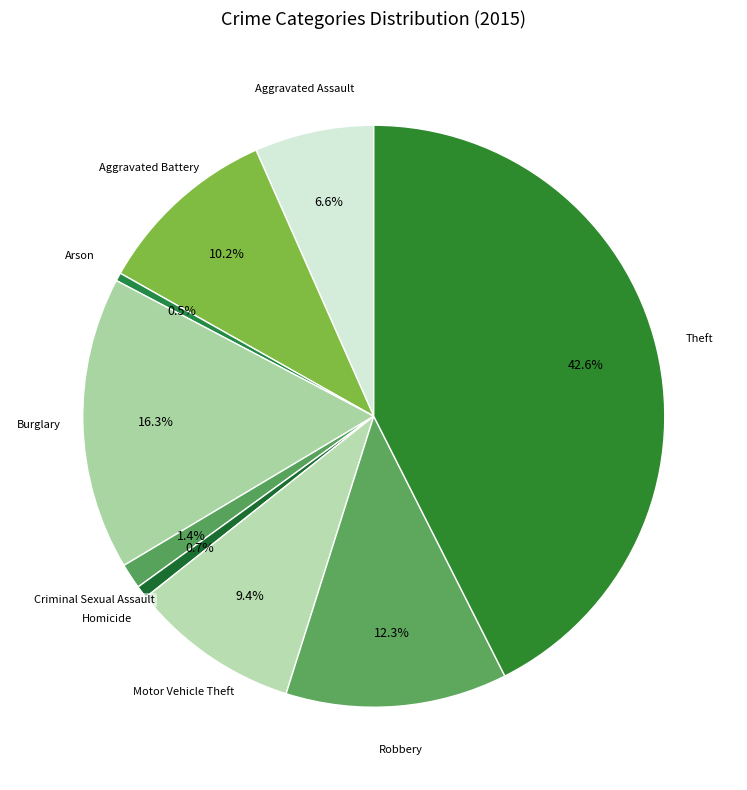

Rank the categories by value from highest to lowest.

Theft, Burglary, Robbery, Aggravated Battery, Motor Vehicle Theft, Aggravated Assault, Criminal Sexual Assault, Homicide, Arson